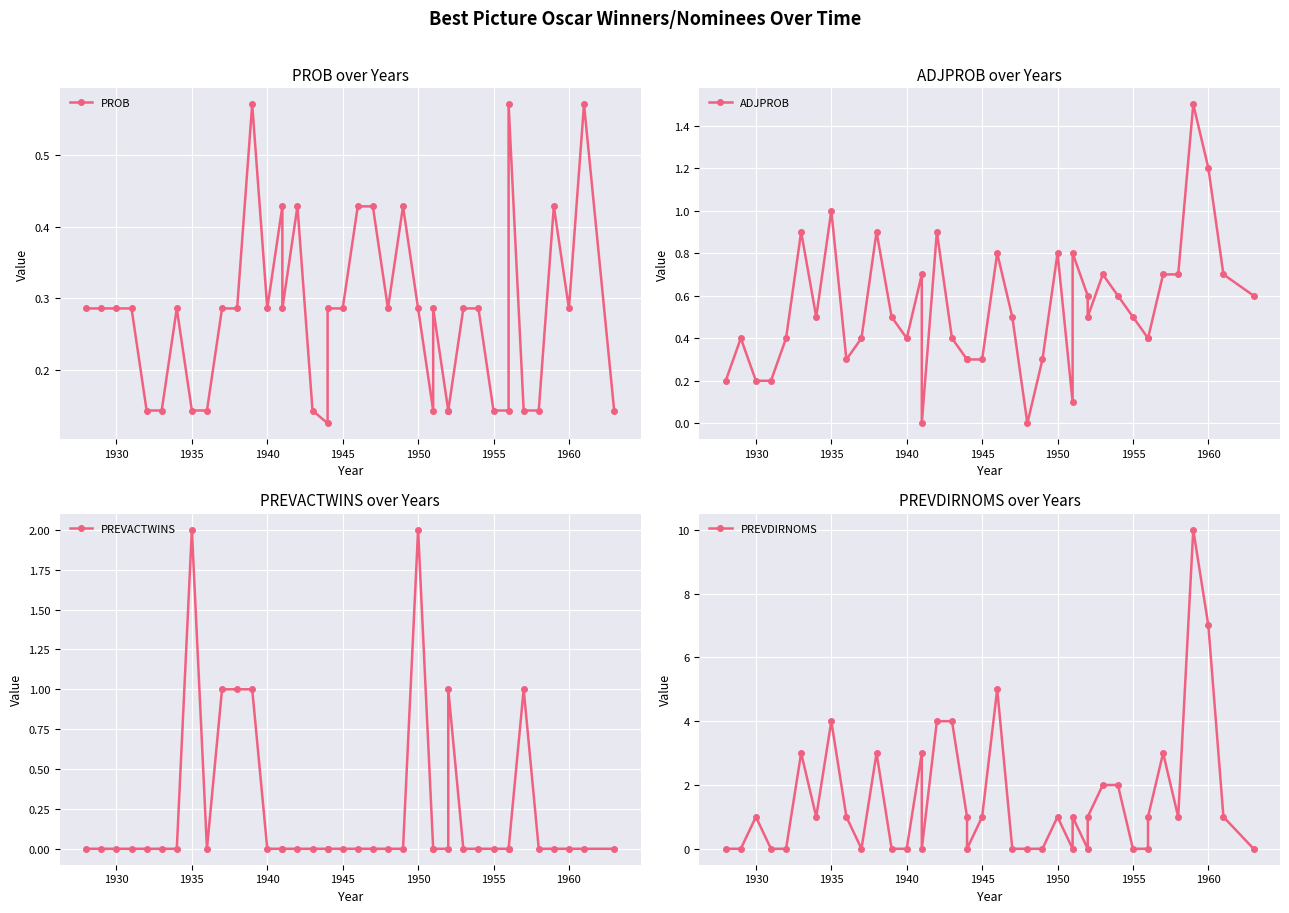

True or false: ADJPROB has a value of 1.1 at 13.

False